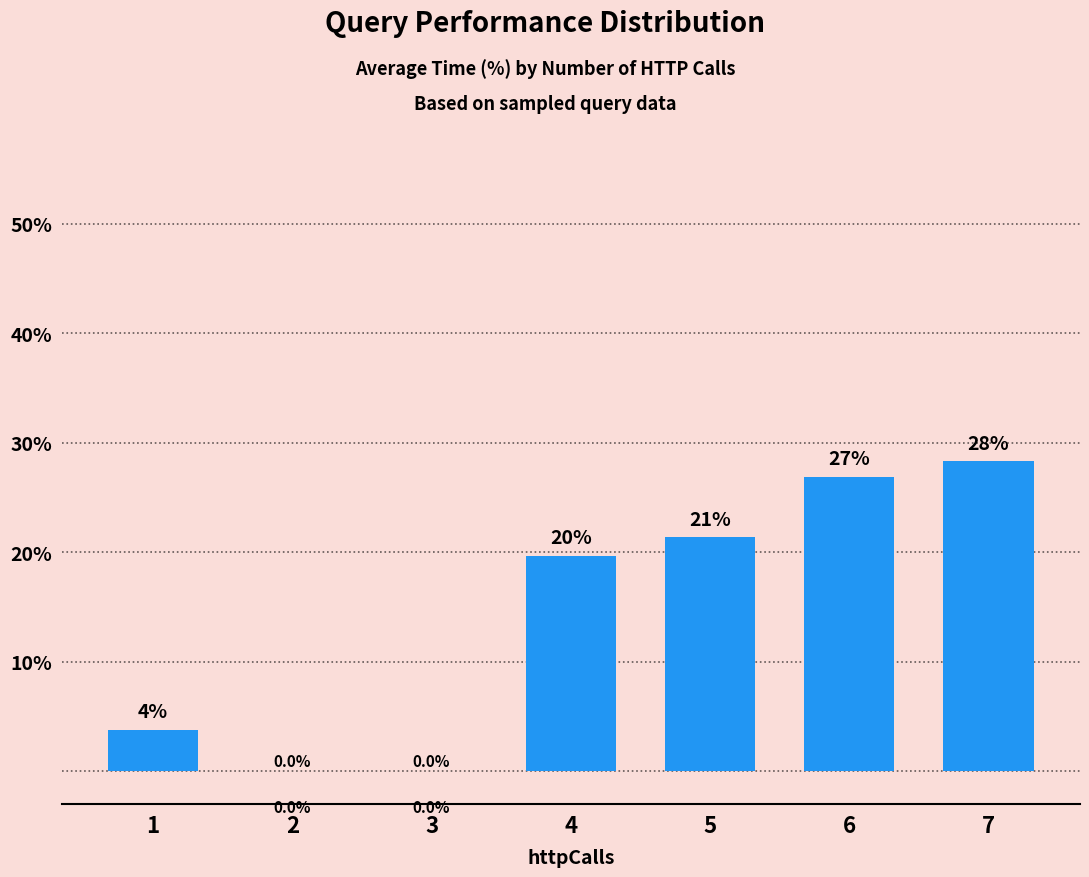

What is the change in value from 3 to 7?

+28.3